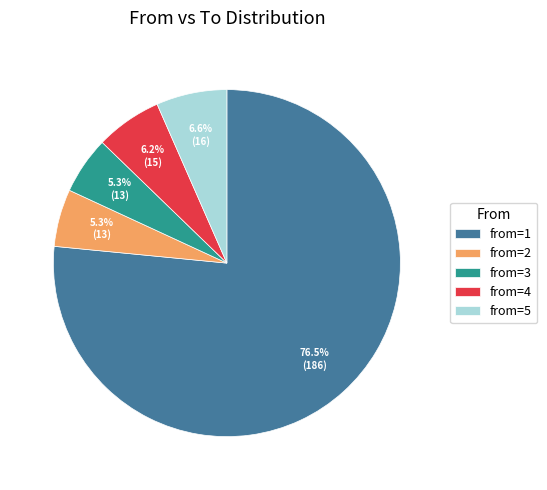

Approximately how many times larger is the value at from=4 compared to from=2?

1.2